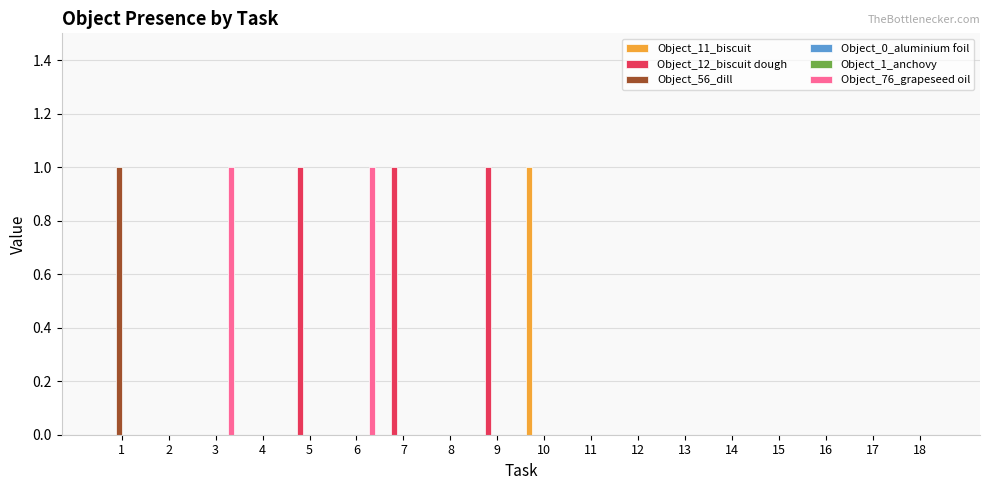

How many Object_76_grapeseed oil values are between 0 and 1?

18